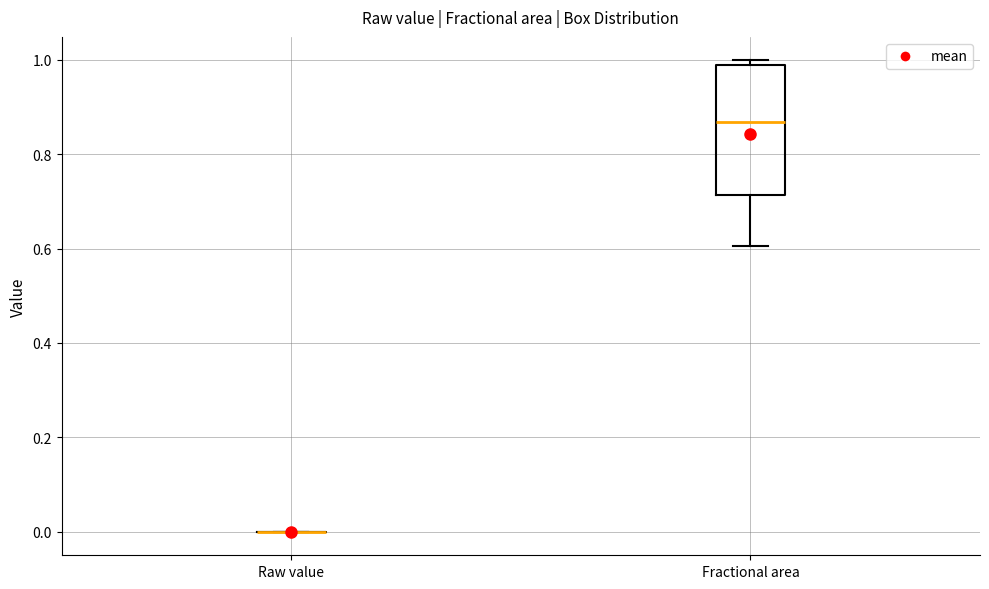

Where is the upper edge of the box for Fractional area on the y-axis? The values are not printed on the chart, so give them approximately, as read against the axis.

0.98